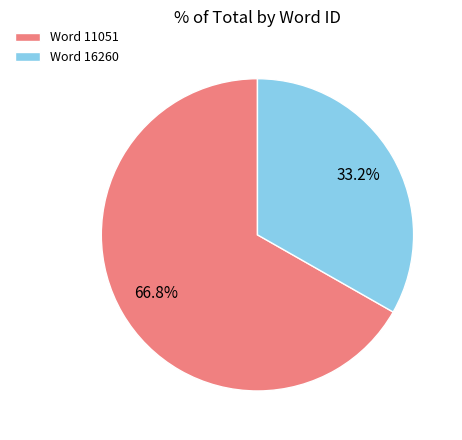

Is there a majority slice in this chart?

Yes